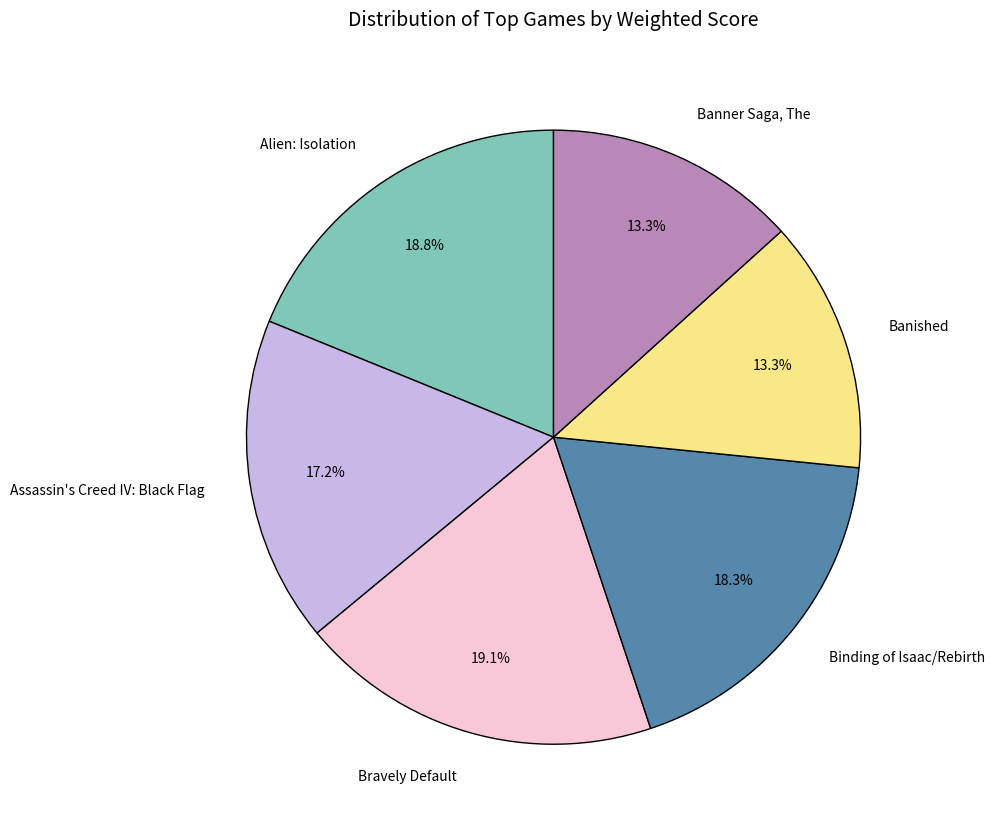

How many segments does this pie chart have?

6